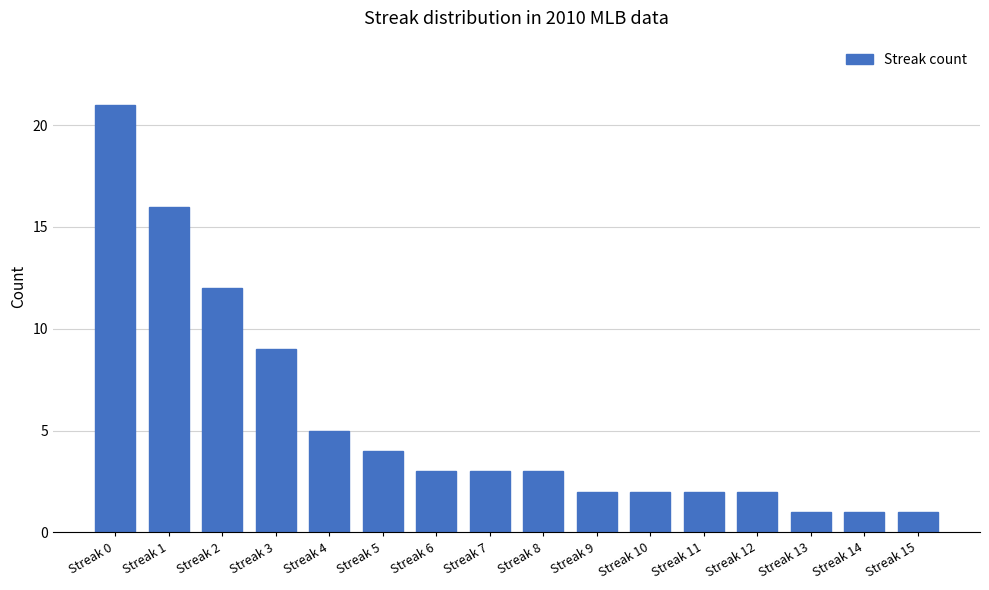

True or false: the data shows 7 at Streak 4.

False